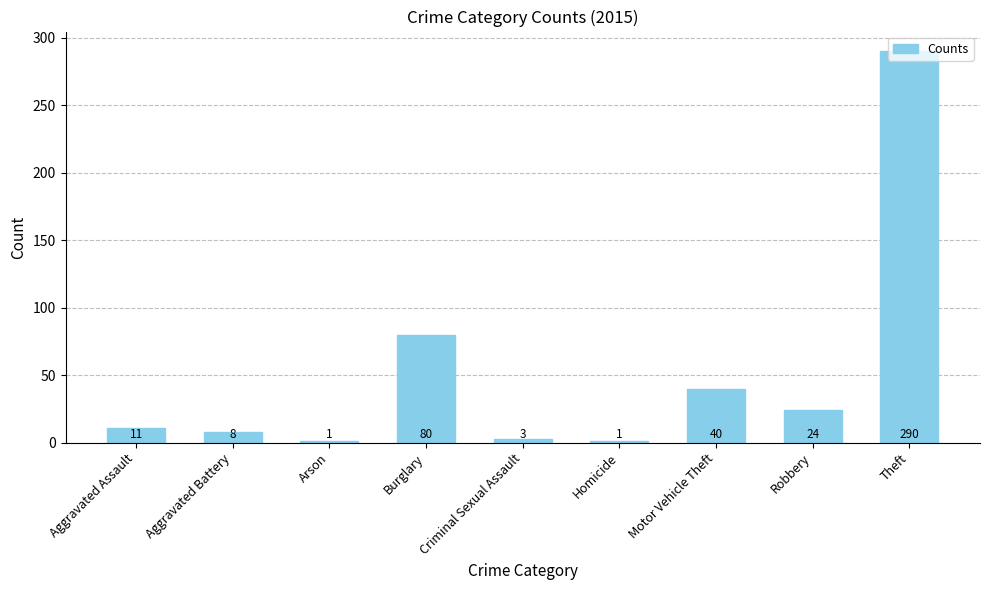

What position from the right is Burglary?

6